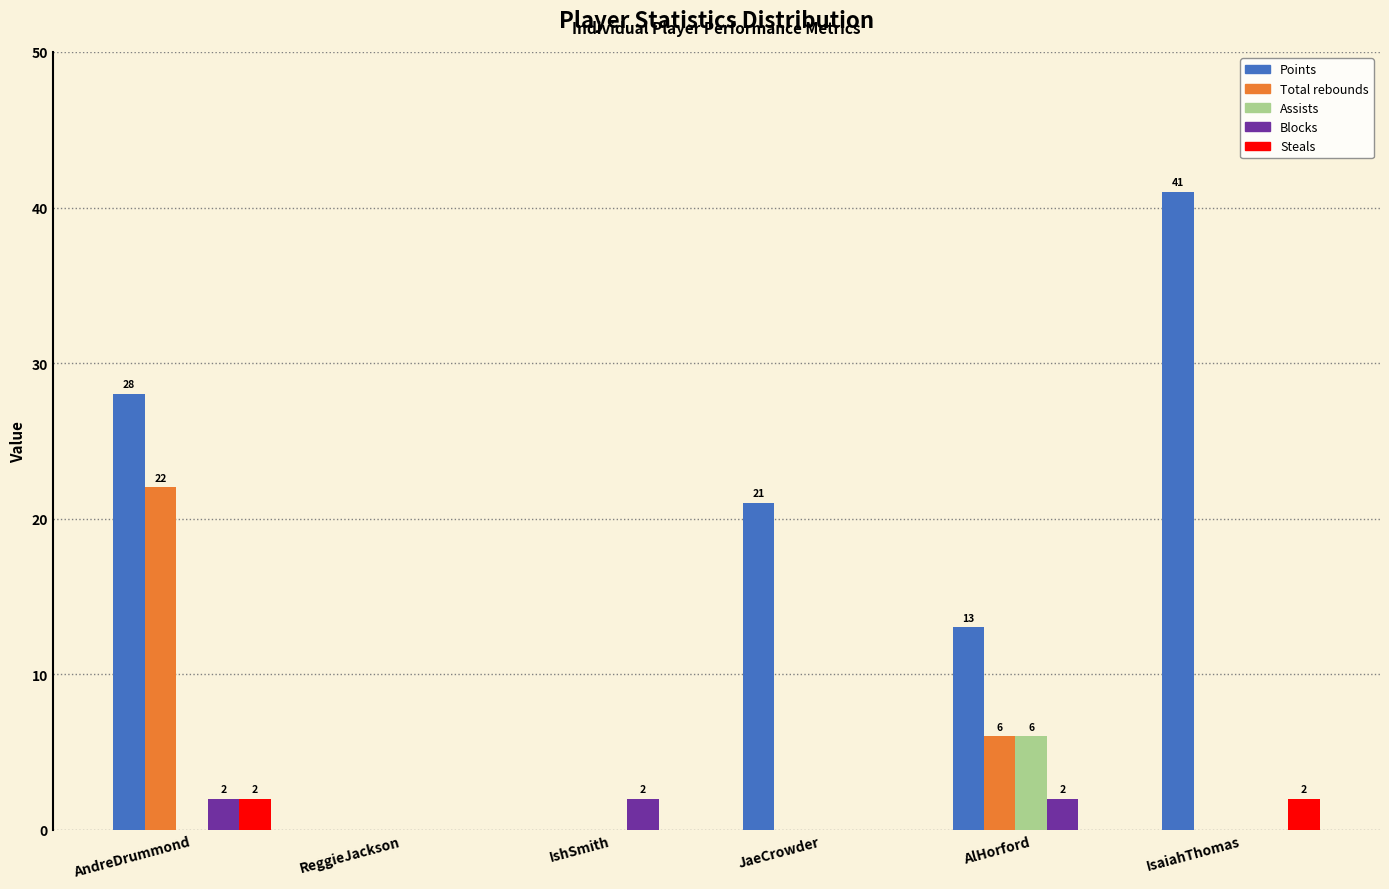

Reading right to left, what are all the values shown in this chart?

Points: IsaiahThomas=41	AlHorford=13	JaeCrowder=21	IshSmith=0	ReggieJackson=0	AndreDrummond=28
Total rebounds: IsaiahThomas=0	AlHorford=6	JaeCrowder=0	IshSmith=0	ReggieJackson=0	AndreDrummond=22
Assists: IsaiahThomas=0	AlHorford=6	JaeCrowder=0	IshSmith=0	ReggieJackson=0	AndreDrummond=0
Blocks: IsaiahThomas=0	AlHorford=2	JaeCrowder=0	IshSmith=2	ReggieJackson=0	AndreDrummond=2
Steals: IsaiahThomas=2	AlHorford=0	JaeCrowder=0	IshSmith=0	ReggieJackson=0	AndreDrummond=2